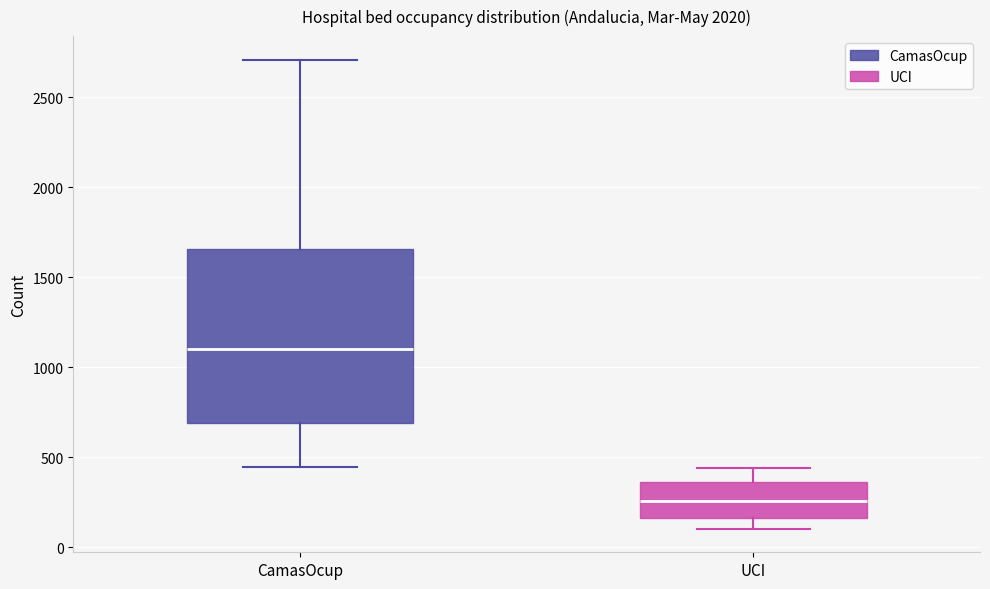

Where is the upper edge of the box for CamasOcup on the y-axis? The values are not printed on the chart, so give them approximately, as read against the axis.

1650